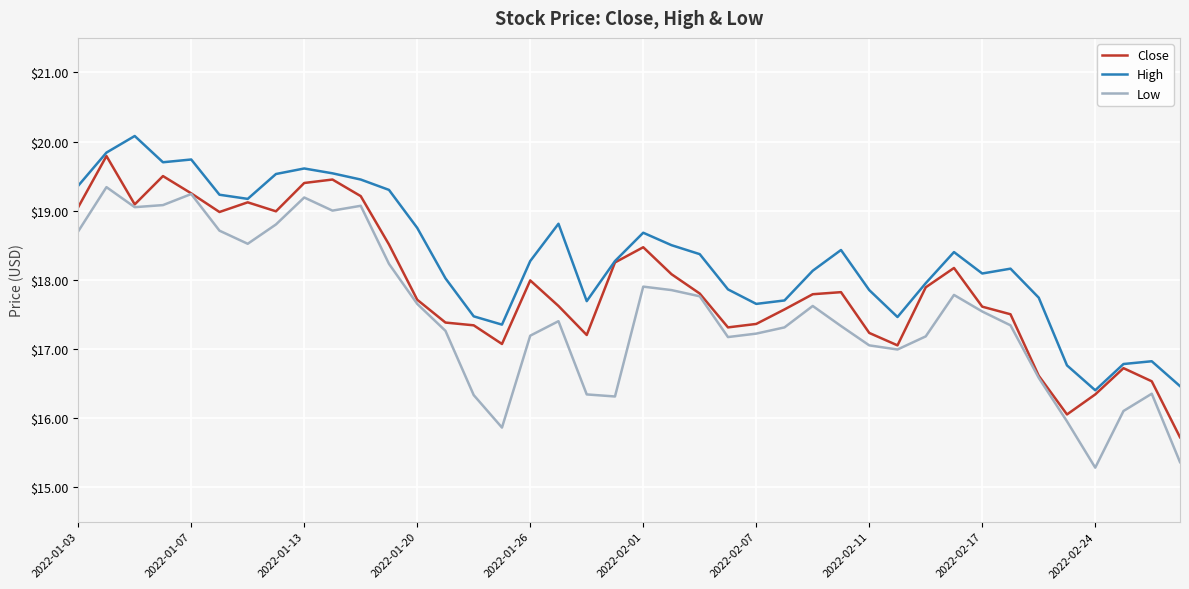

List the series in order of their overall mean, lowest first.

Low, Close, High